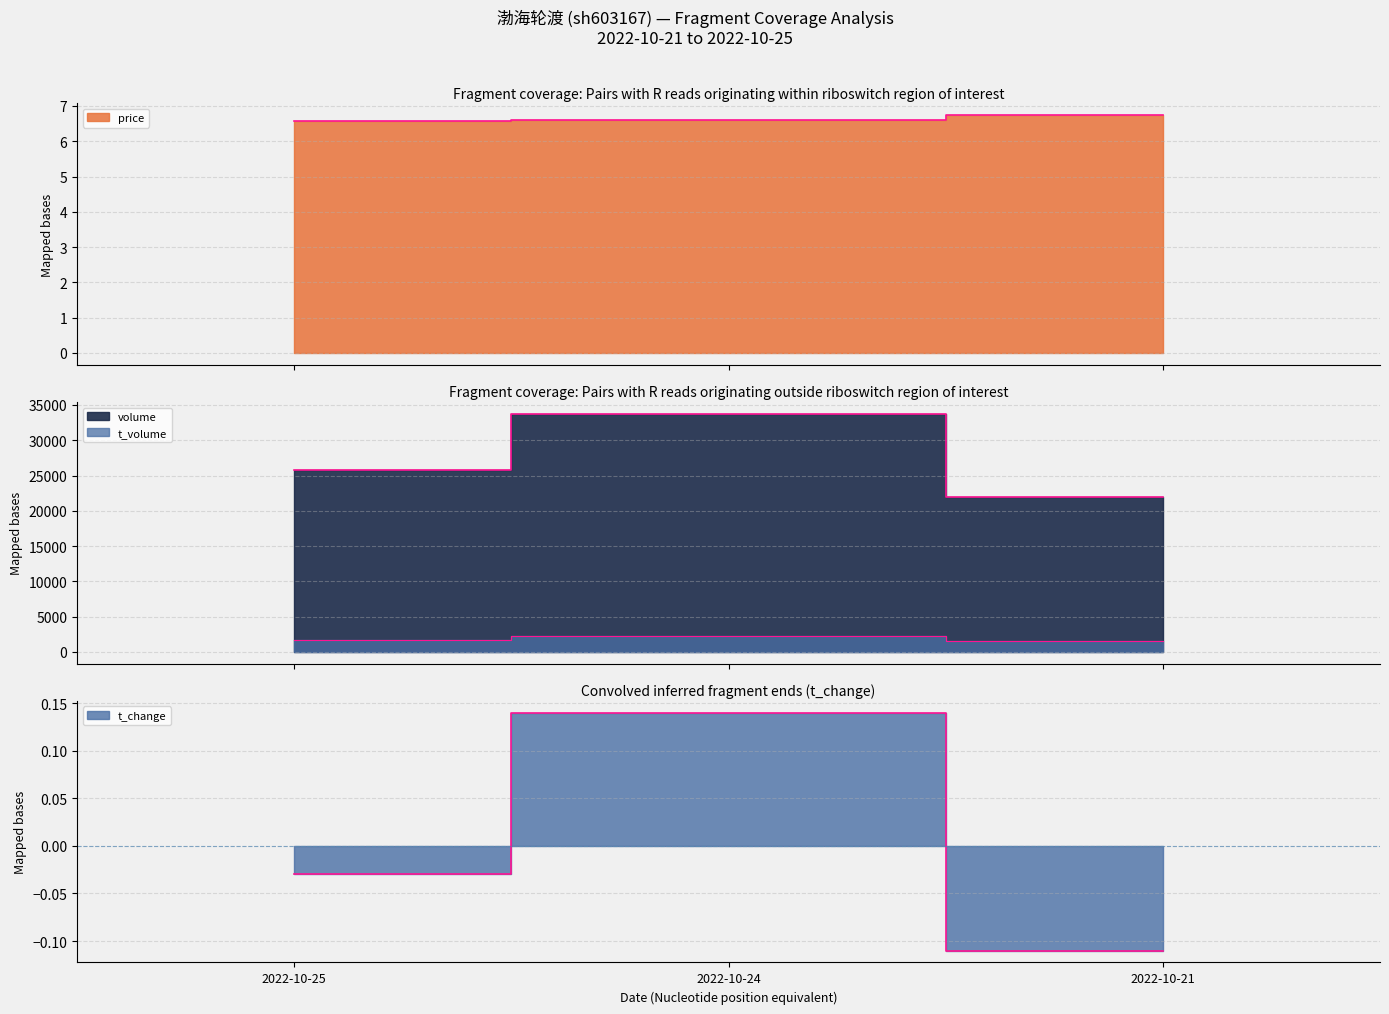

Reading right to left, transcribe all the data shown in this chart.

price: 2022-10-21=6.7	2022-10-24=6.6	2022-10-25=6.6
volume: 2022-10-21=21943.0	2022-10-24=33733.0	2022-10-25=25850.0
t_volume: 2022-10-21=1488.0	2022-10-24=2249.0	2022-10-25=1692.0
t_change: 2022-10-21=-0.1	2022-10-24=0.1	2022-10-25=-0.0